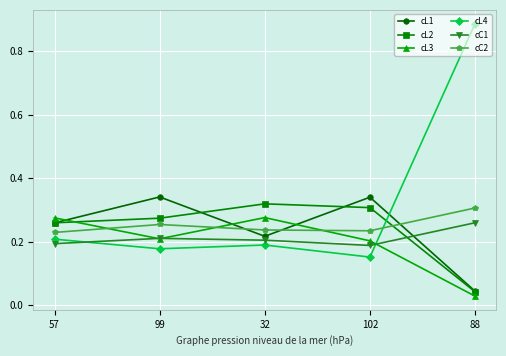

The cC1 series shows 0.2 at 57. True or false?

True